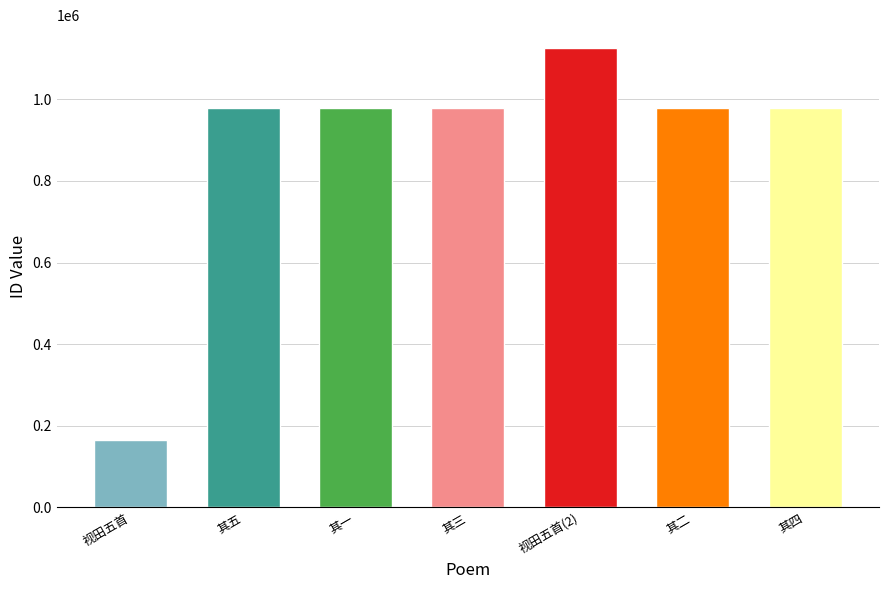

What is the sum of all values?

6188494